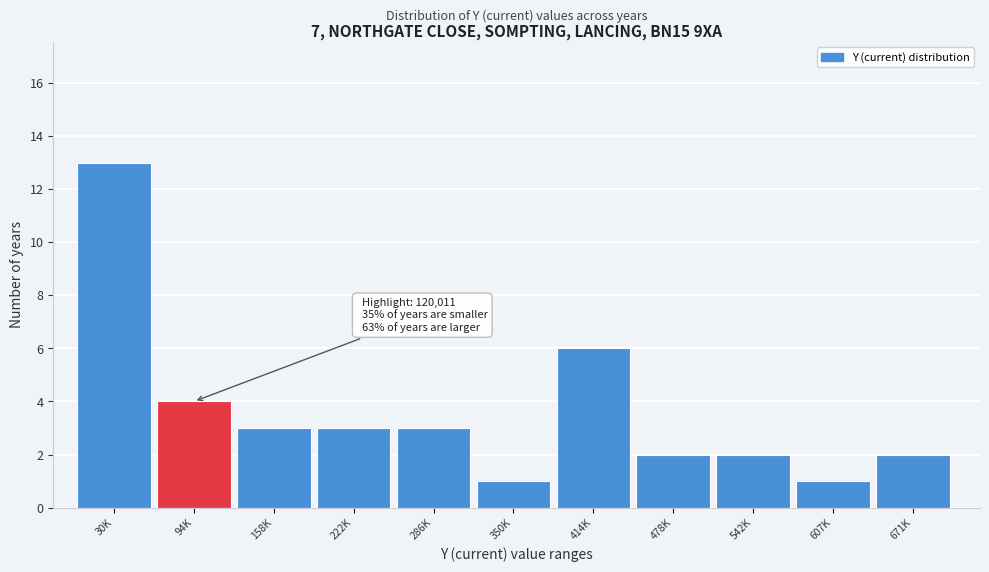

Reading left to right, what are all the values shown in this chart?

13	4	3	3	3	1	6	2	2	1	2